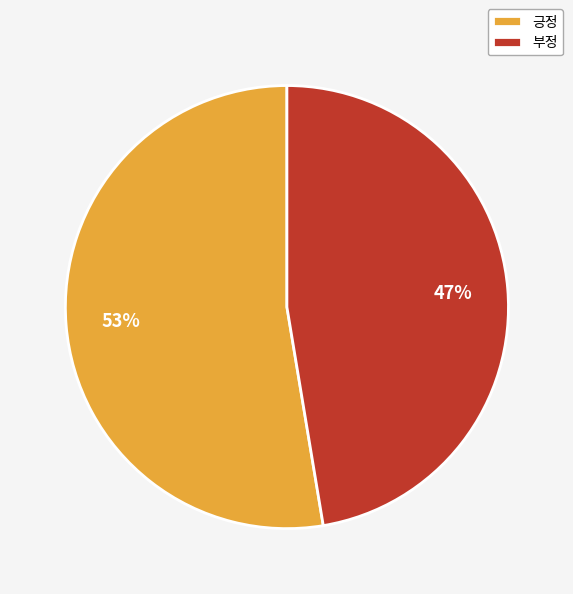

Do 긍정 and 부정 together represent more than half of the pie?

Yes